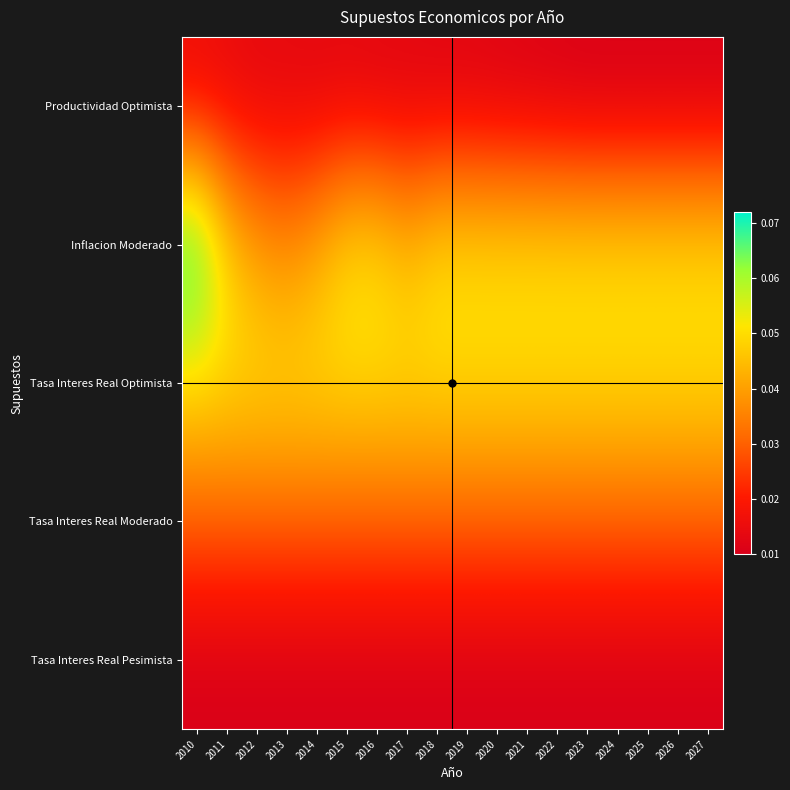

At how many categories does at least one series exceed 0?

18